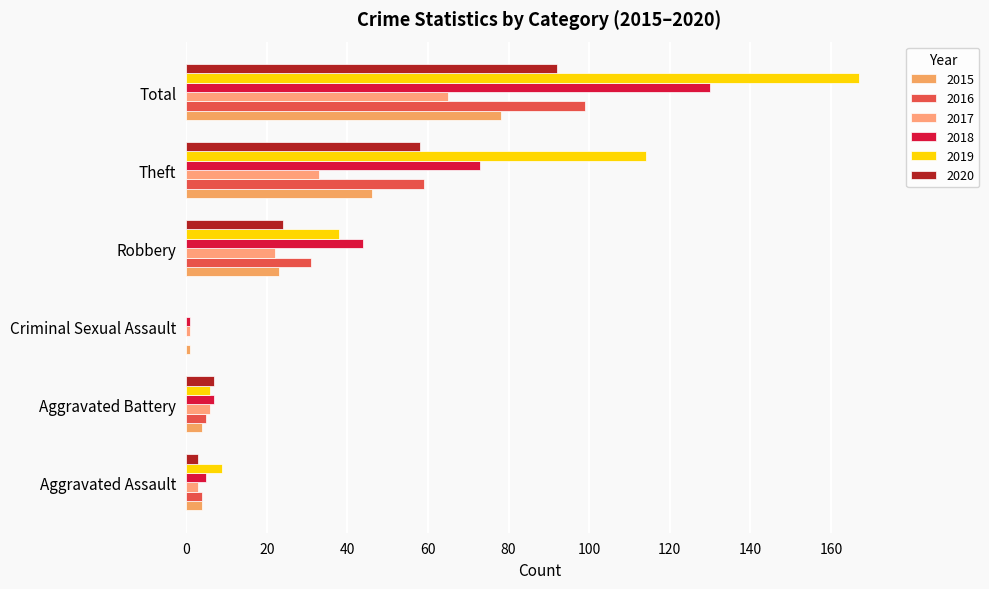

How many data points does each series have?

6